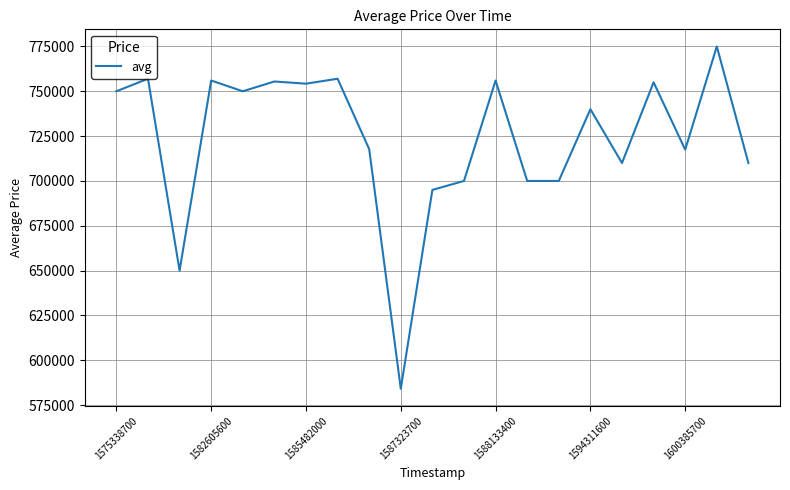

What is the smallest value displayed?

584122